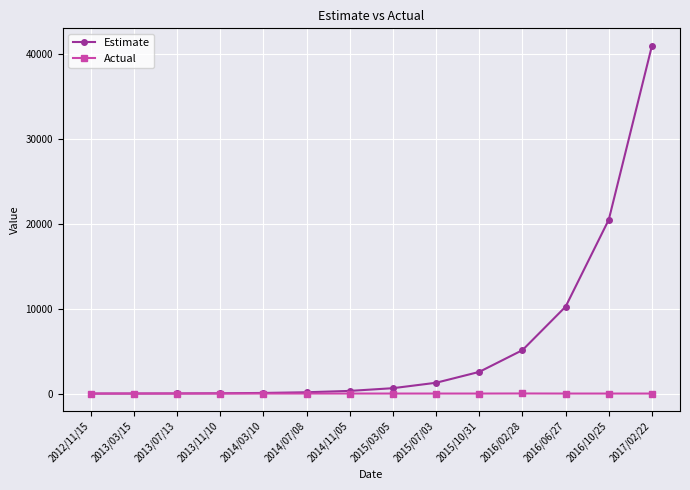

What is the smallest value displayed?

5